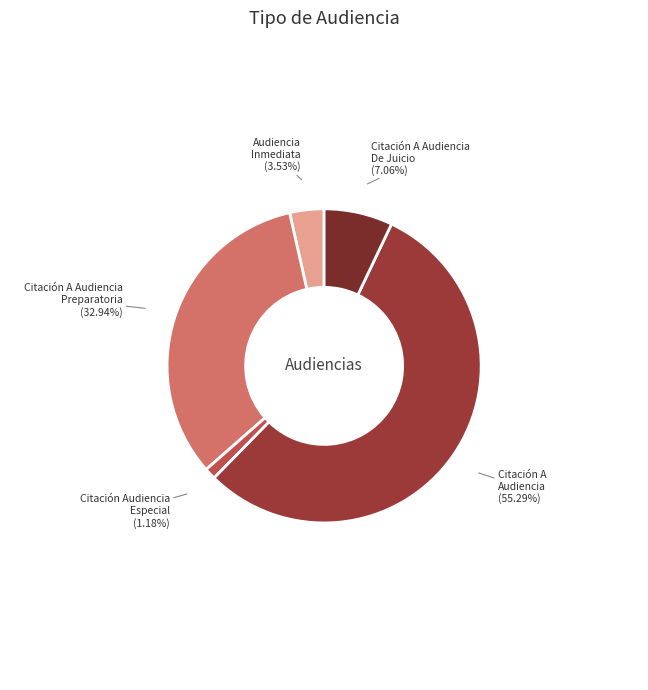

How many segments does this pie chart have?

5